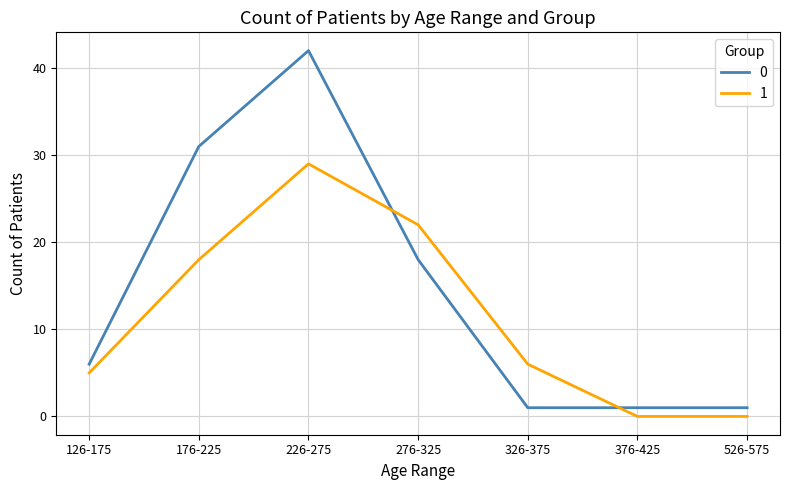

What position from the left is 326-375?

5